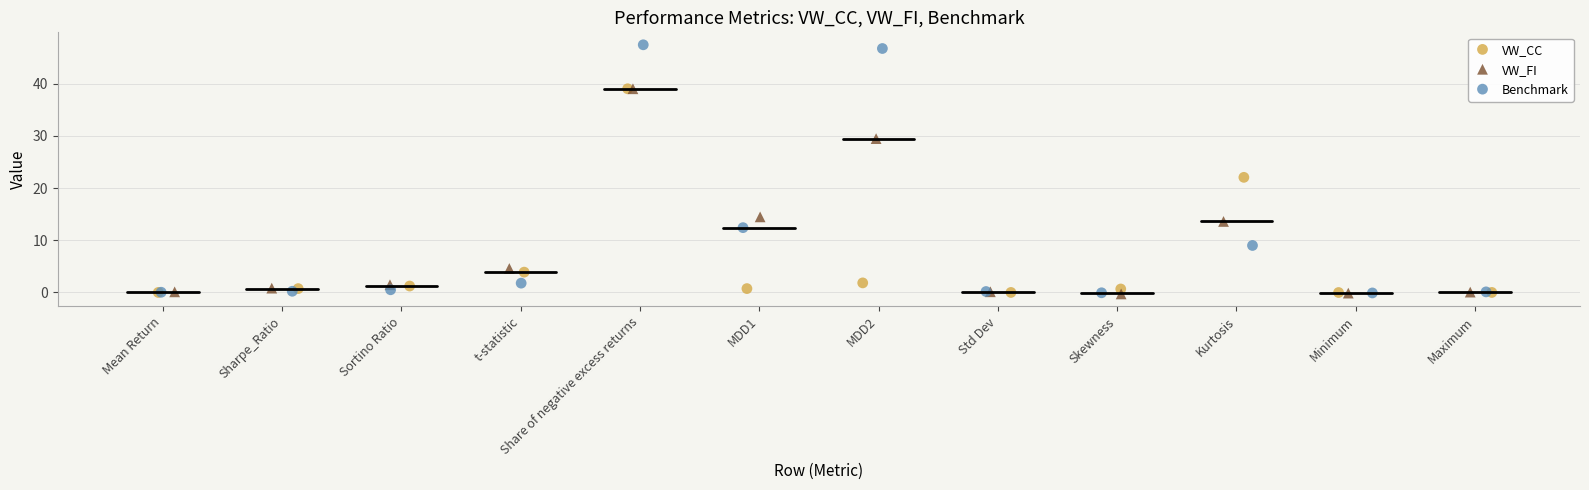

Which series reaches the maximum Y coordinate?

Benchmark